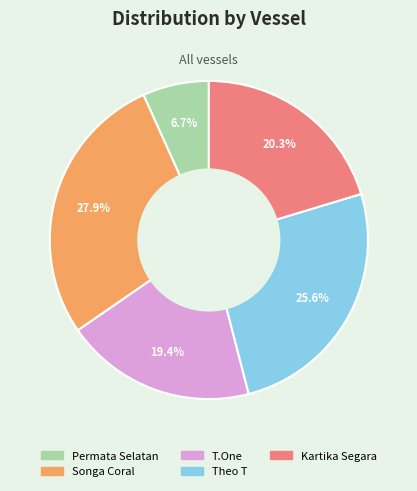

Rank the categories by value from highest to lowest.

Songa Coral, Theo T, Kartika Segara, T.One, Permata Selatan